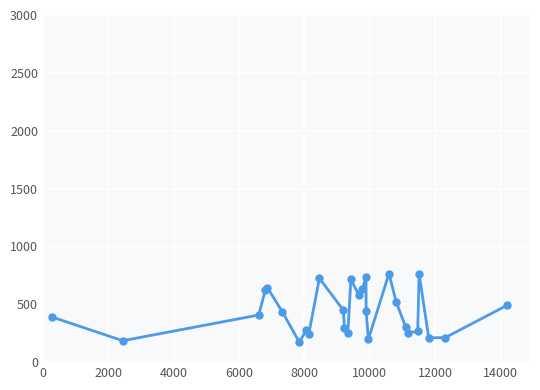

How many points are lower than both their immediate neighbors (excluding endpoints)?

8